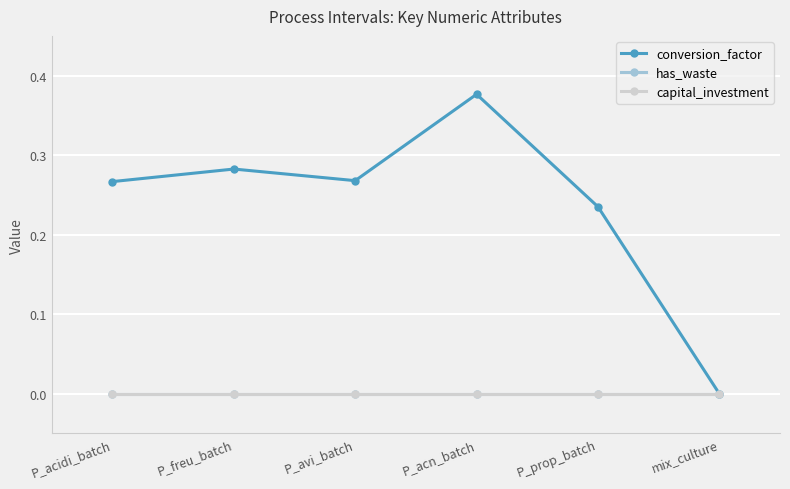

Is this an area chart (filled region under the line)?

No